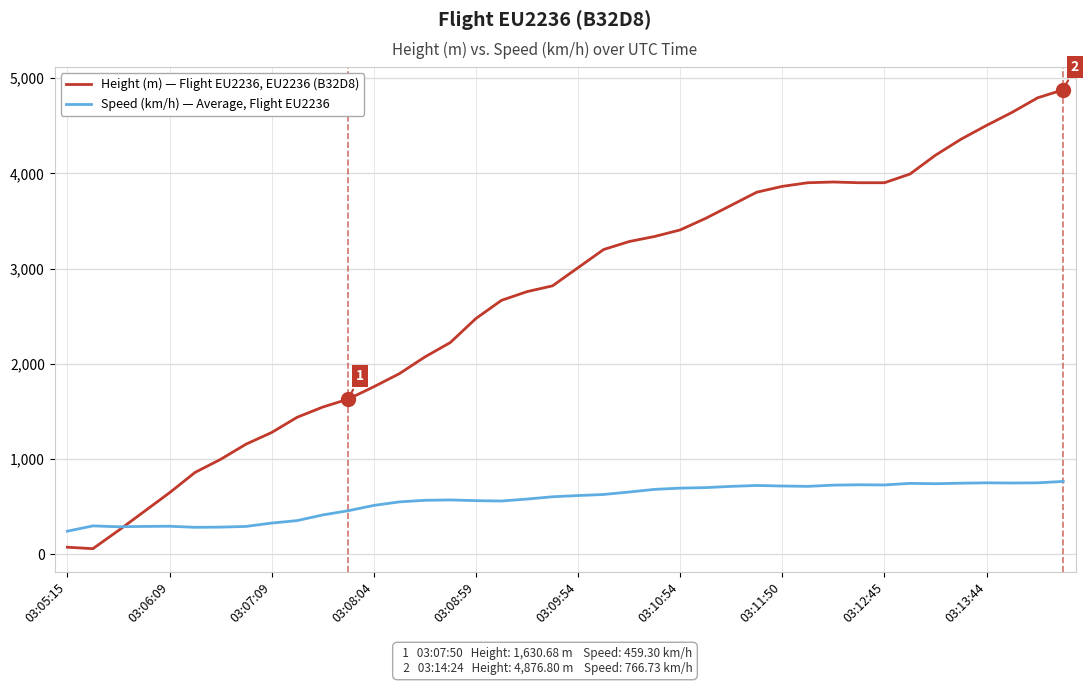

Which series has the largest range (max minus min)?

Height (m) — Flight EU2236, EU2236 (B32D8)